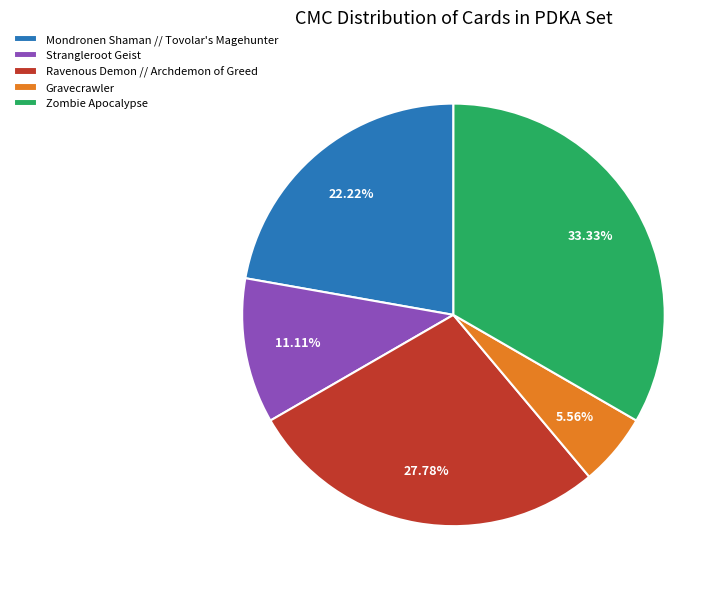

Does Mondronen Shaman // Tovolar's Magehunter represent more than half of the total?

No